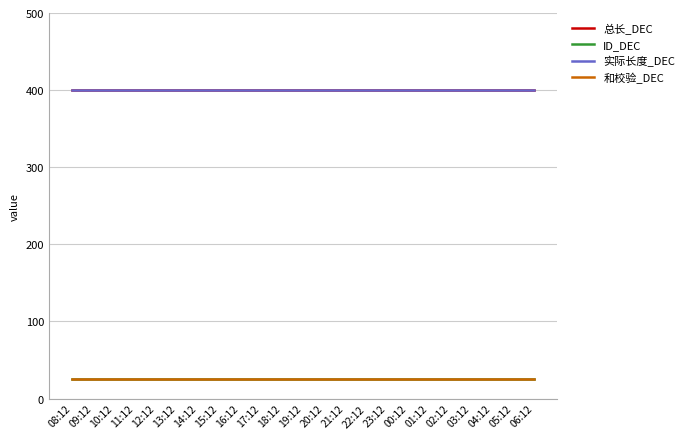

True or false: ID_DEC and 总长_DEC intersect in this chart.

False